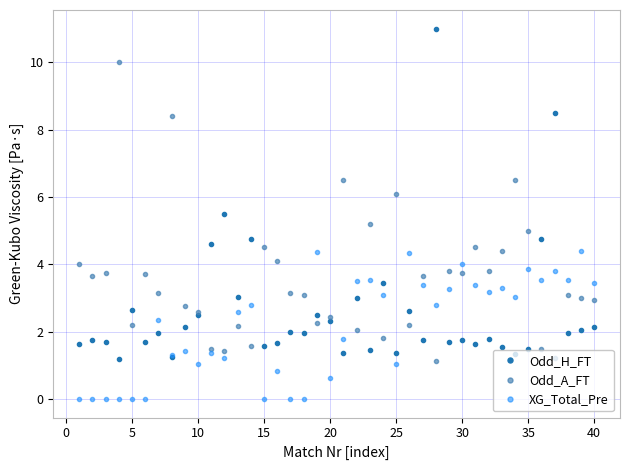

Rank the series by their maximum value, from highest to lowest.

Odd_H_FT, Odd_A_FT, XG_Total_Pre